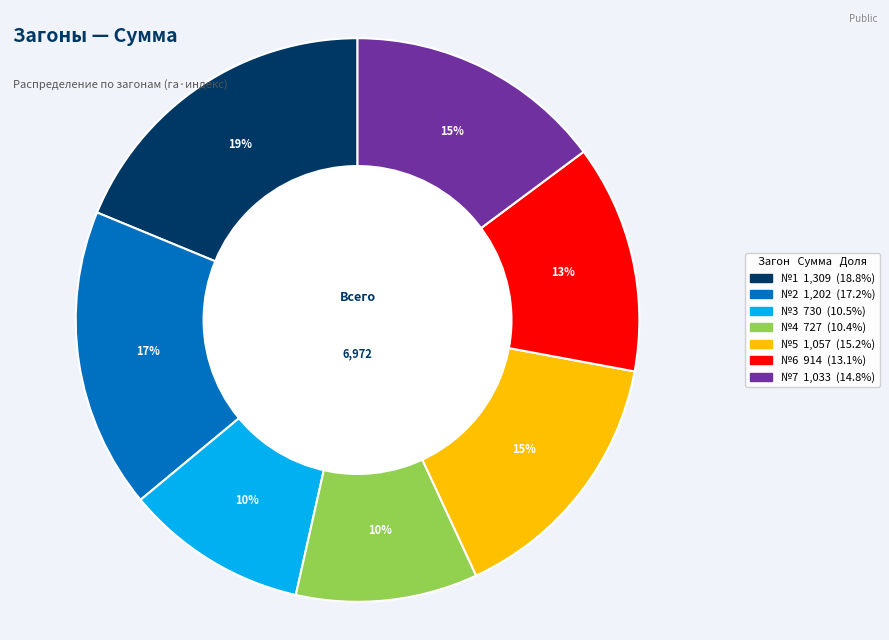

Is it true that №1 is 19% of the pie?

True